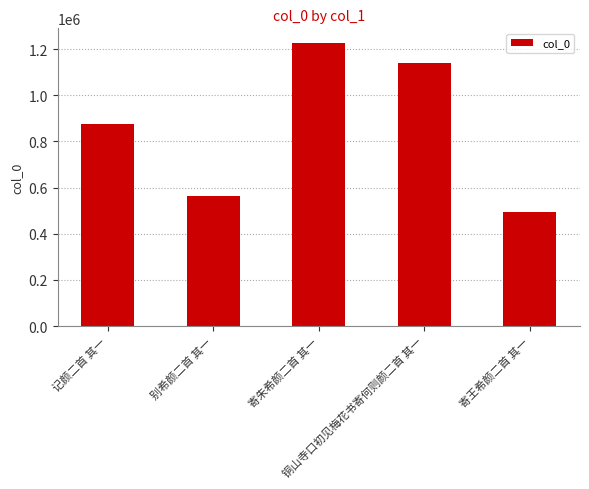

The chart shows a value of 563649 at 别希颜二首 其一. True or false?

True